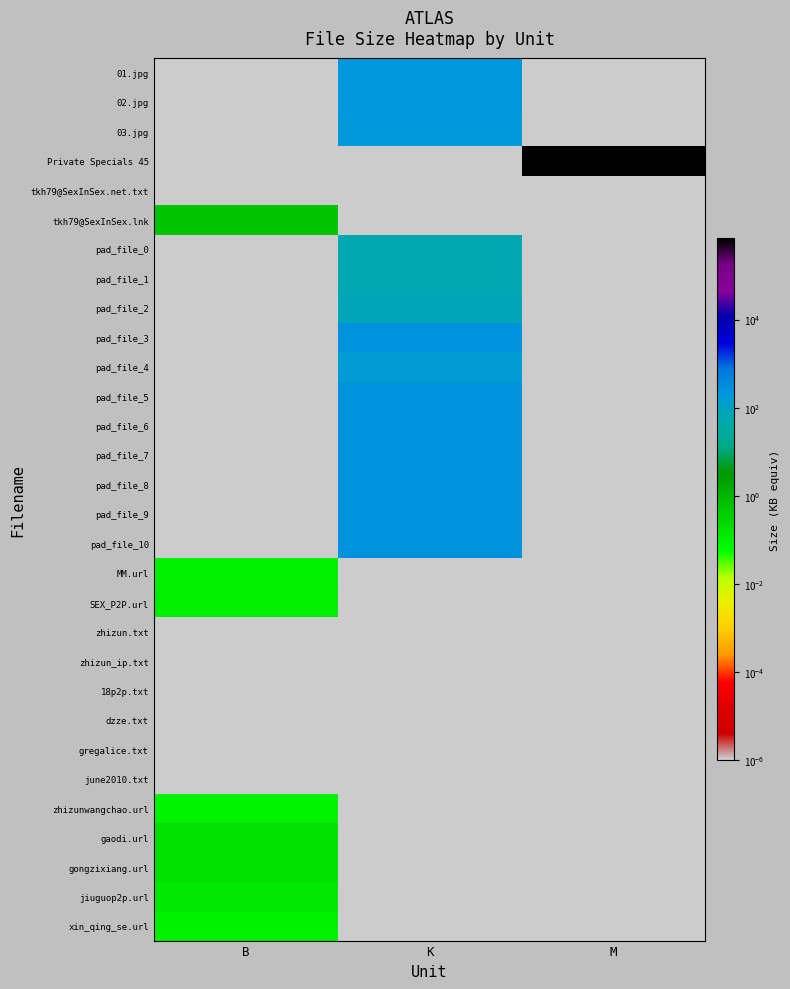

Reading left to right, list all the values displayed in this chart.

01.jpg: B=0.0	K=201.6	M=0.0
02.jpg: B=0.0	K=199.9	M=0.0
03.jpg: B=0.0	K=184.9	M=0.0
Private Specials 45: B=0.0	K=0.0	M=716144.6
tkh79@SexInSex.net.txt: B=0.0	K=0.0	M=0.0
tkh79@SexInSex.lnk: B=0.6	K=0.0	M=0.0
pad_file_0: B=0.0	K=54.4	M=0.0
pad_file_1: B=0.0	K=56.1	M=0.0
pad_file_2: B=0.0	K=71.1	M=0.0
pad_file_3: B=0.0	K=255.9	M=0.0
pad_file_4: B=0.0	K=144.0	M=0.0
pad_file_5: B=0.0	K=255.9	M=0.0
pad_file_6: B=0.0	K=255.5	M=0.0
pad_file_7: B=0.0	K=255.9	M=0.0
pad_file_8: B=0.0	K=255.8	M=0.0
pad_file_9: B=0.0	K=255.8	M=0.0
pad_file_10: B=0.0	K=255.9	M=0.0
MM.url: B=0.1	K=0.0	M=0.0
SEX_P2P.url: B=0.1	K=0.0	M=0.0
zhizun.txt: B=0.0	K=0.0	M=0.0
zhizun_ip.txt: B=0.0	K=0.0	M=0.0
18p2p.txt: B=0.0	K=0.0	M=0.0
dzze.txt: B=0.0	K=0.0	M=0.0
gregalice.txt: B=0.0	K=0.0	M=0.0
june2010.txt: B=0.0	K=0.0	M=0.0
zhizunwangchao.url: B=0.1	K=0.0	M=0.0
gaodi.url: B=0.2	K=0.0	M=0.0
gongzixiang.url: B=0.2	K=0.0	M=0.0
jiuguop2p.url: B=0.1	K=0.0	M=0.0
xin_qing_se.url: B=0.1	K=0.0	M=0.0